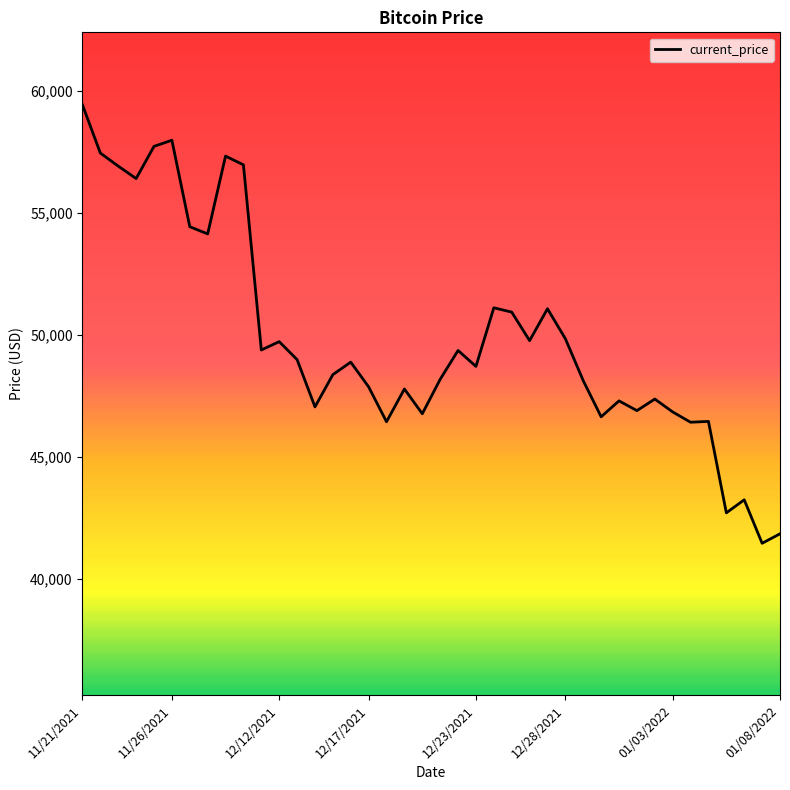

What is the smallest value displayed?

41471